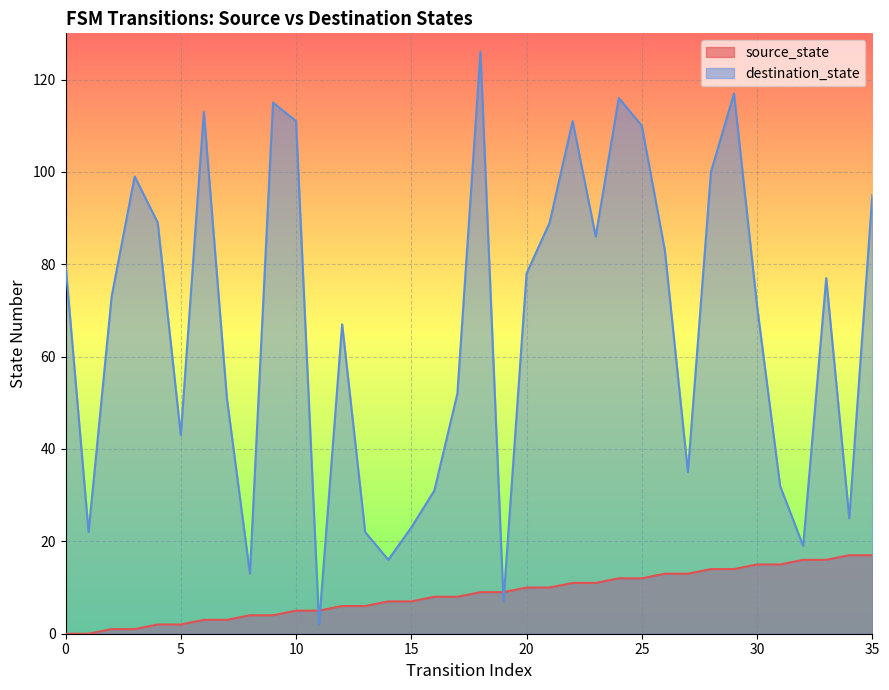

What are all the series names shown in the legend?

source_state, destination_state